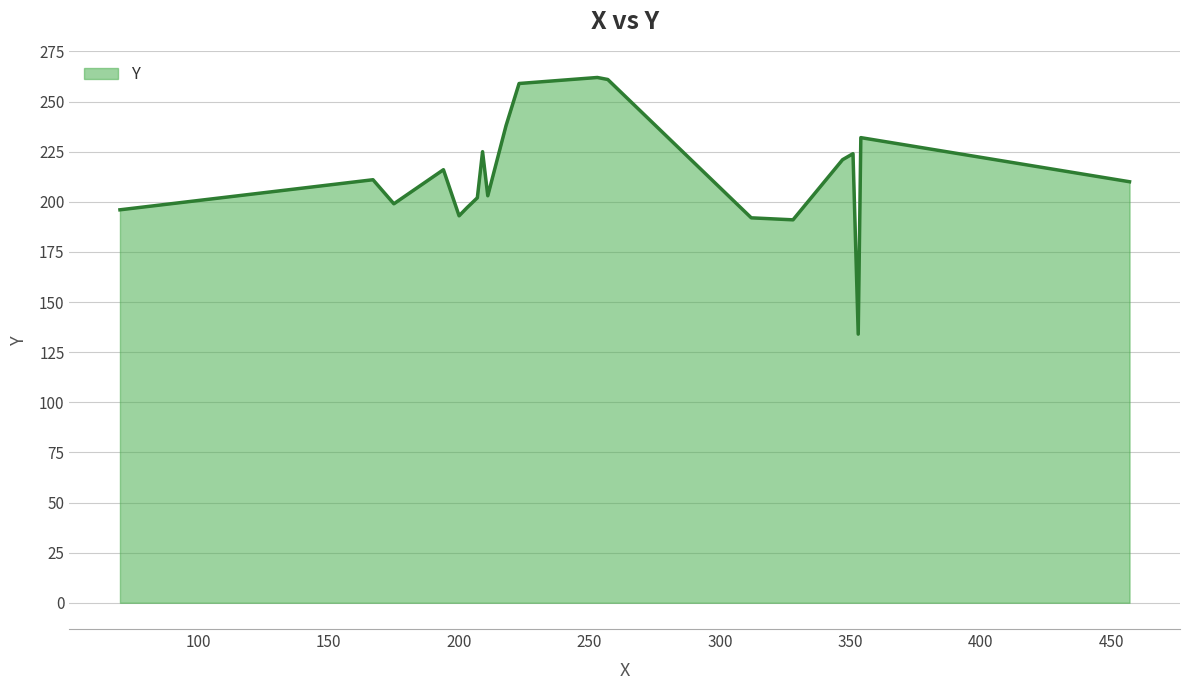

What is the difference between the maximum and minimum values?

128